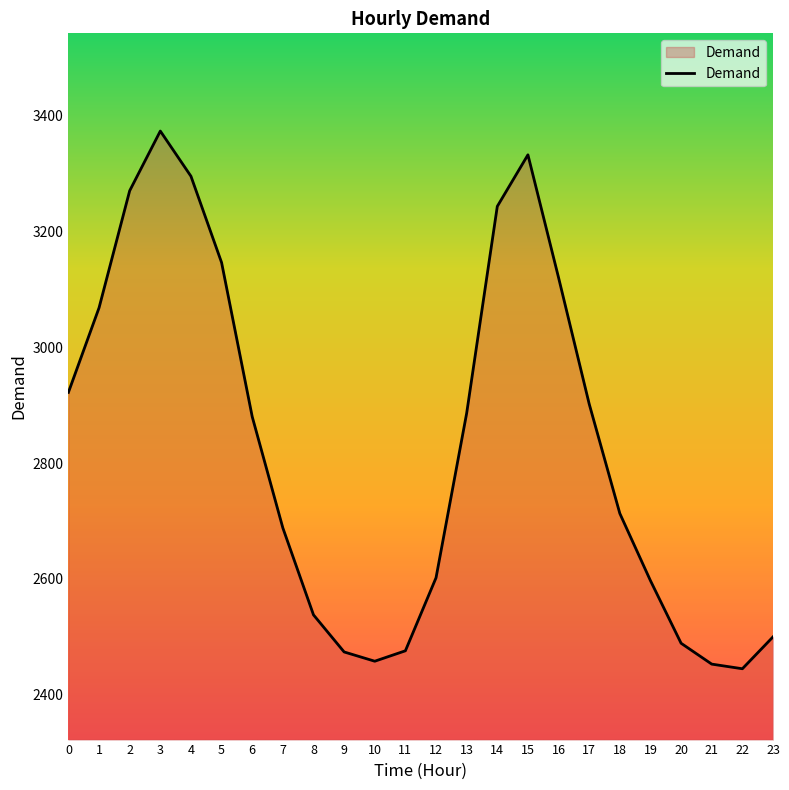

What is the change in value from 8 to 20?

-49